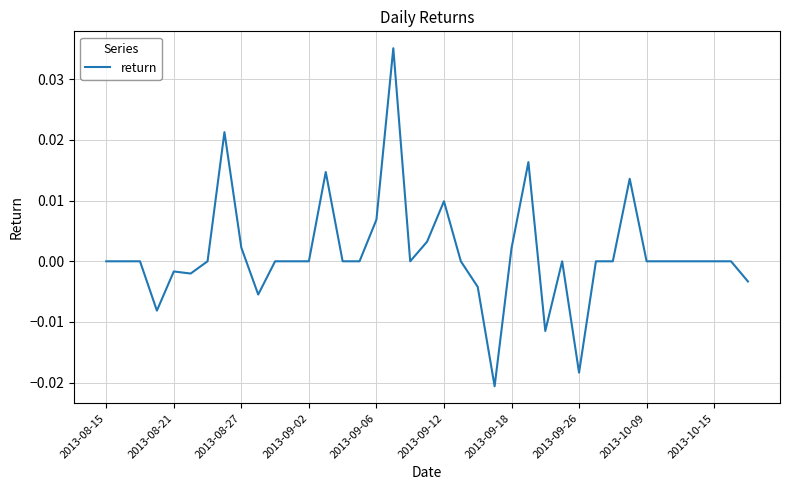

Is it true that the value at 2013-10-15 is 0.0?

True